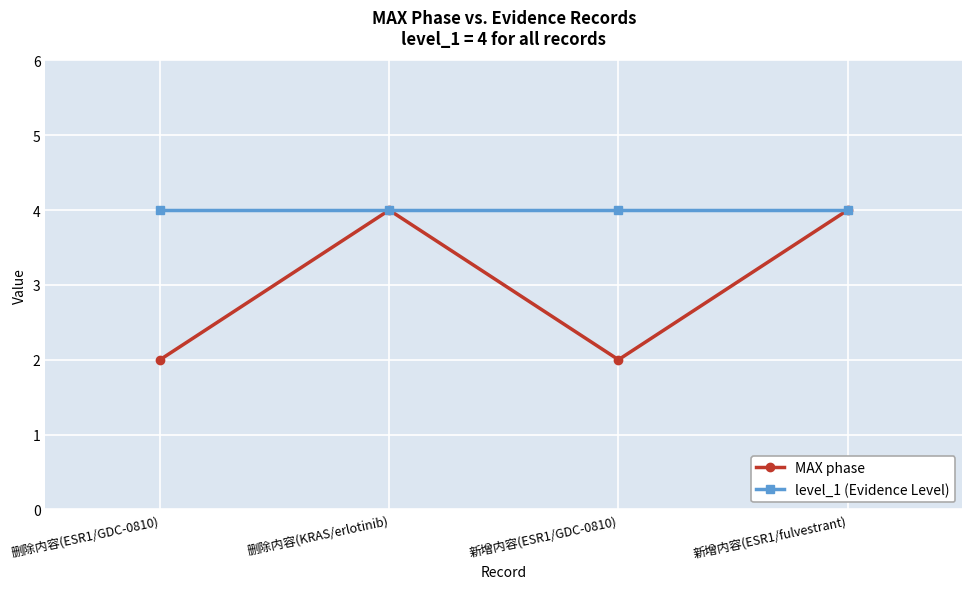

What is the highest value of the MAX phase series?

4